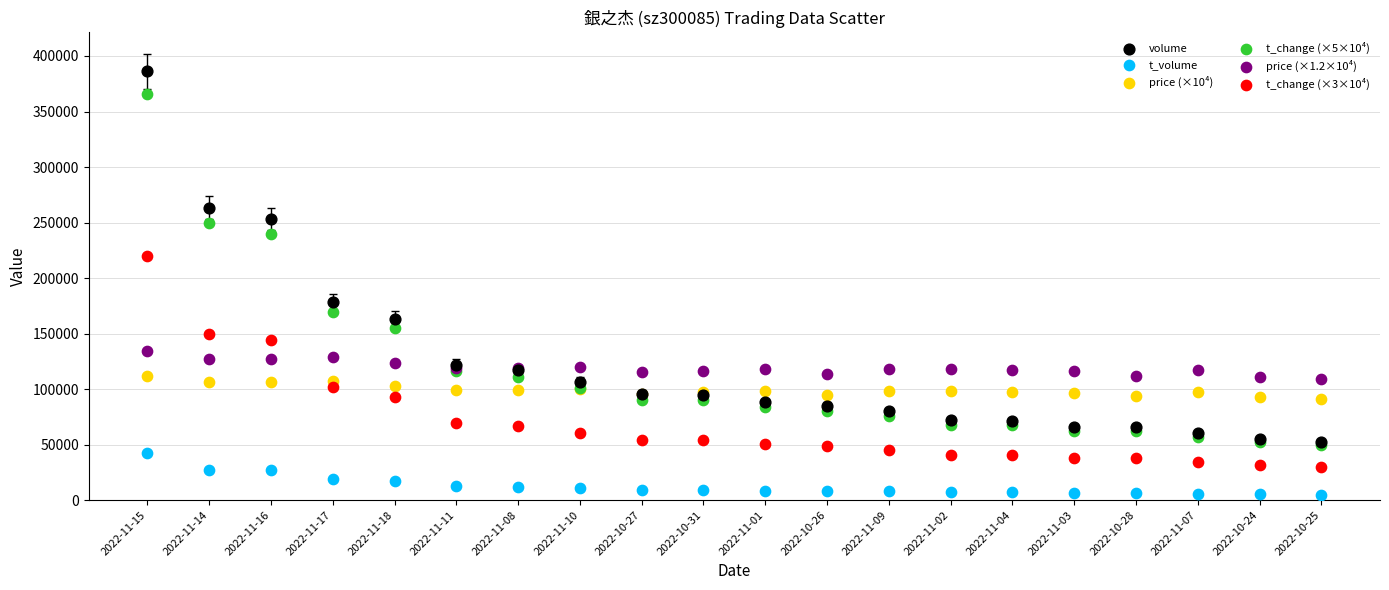

Which series reaches the maximum Y coordinate?

volume